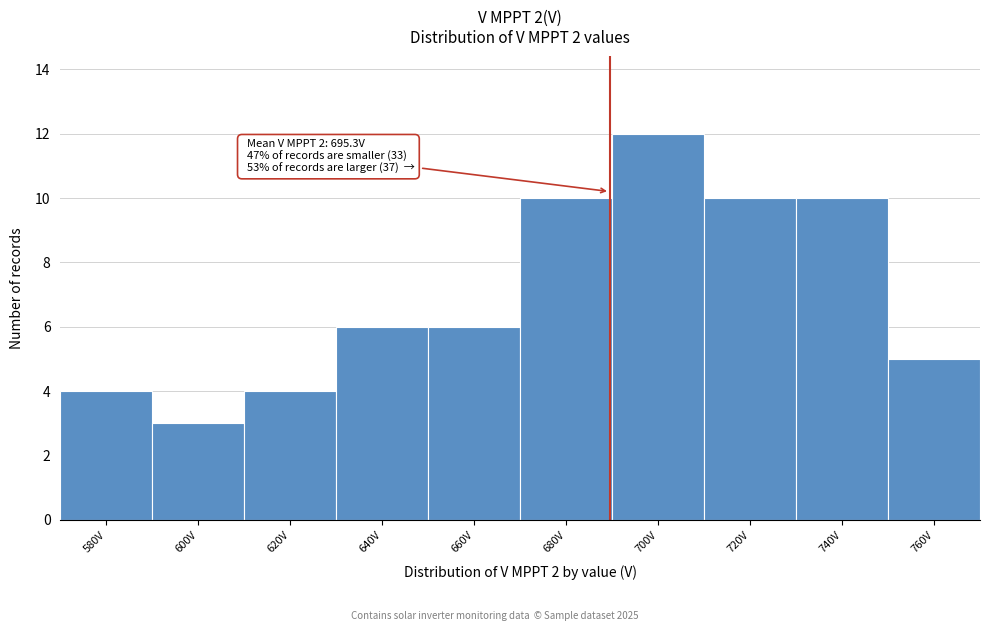

Reading right to left, transcribe all the data shown in this chart.

760V=5	740V=10	720V=10	700V=12	680V=10	660V=6	640V=6	620V=4	600V=3	580V=4